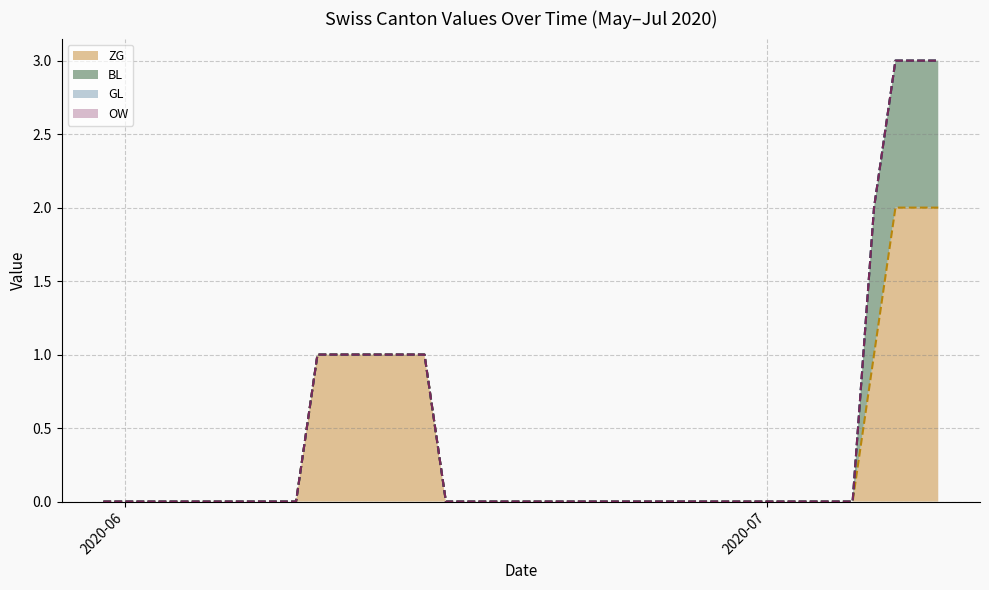

What is the label of the 13th point from the right?

2020-06-27